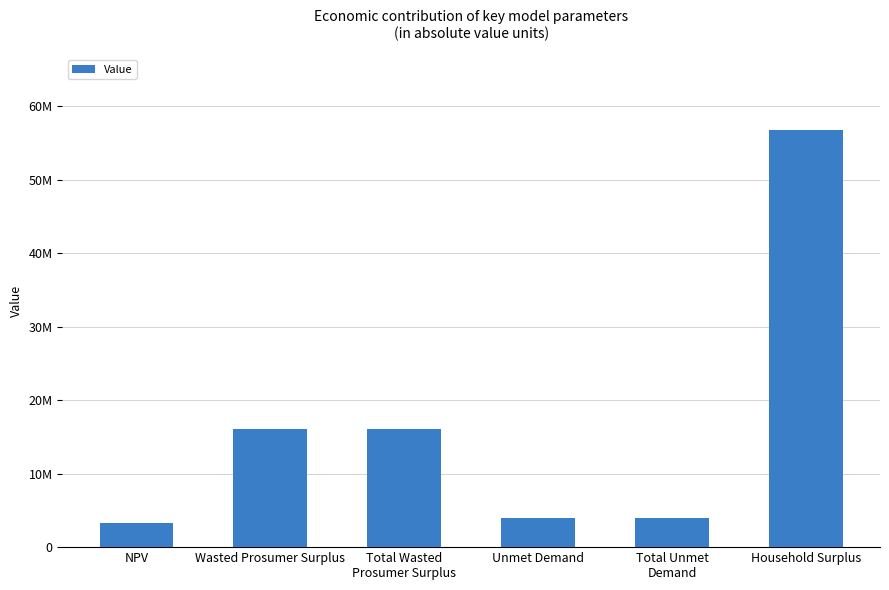

Are the bars horizontal?

No